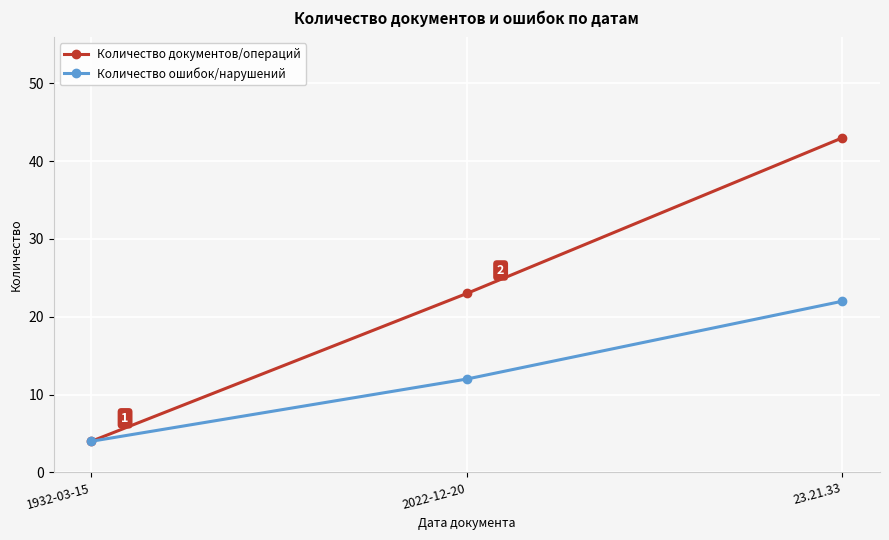

What is the total value across all series at 2022-12-20?

35